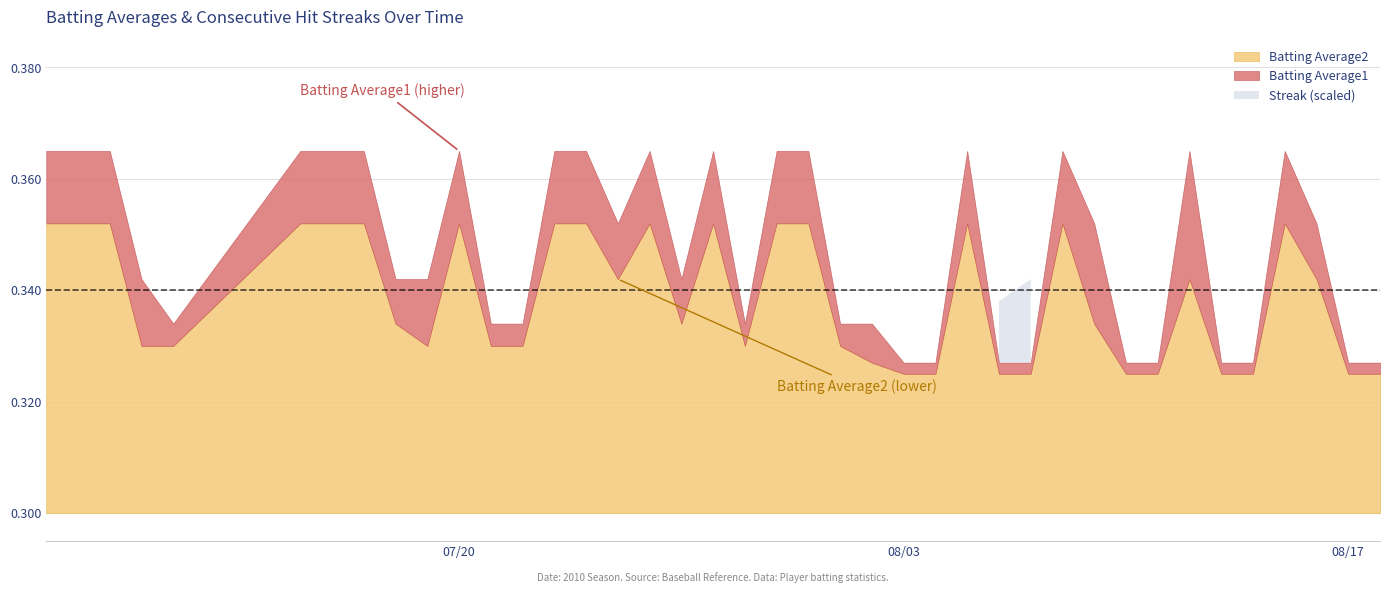

What are all the series names shown in the legend?

Batting Average1, Batting Average2, Streak